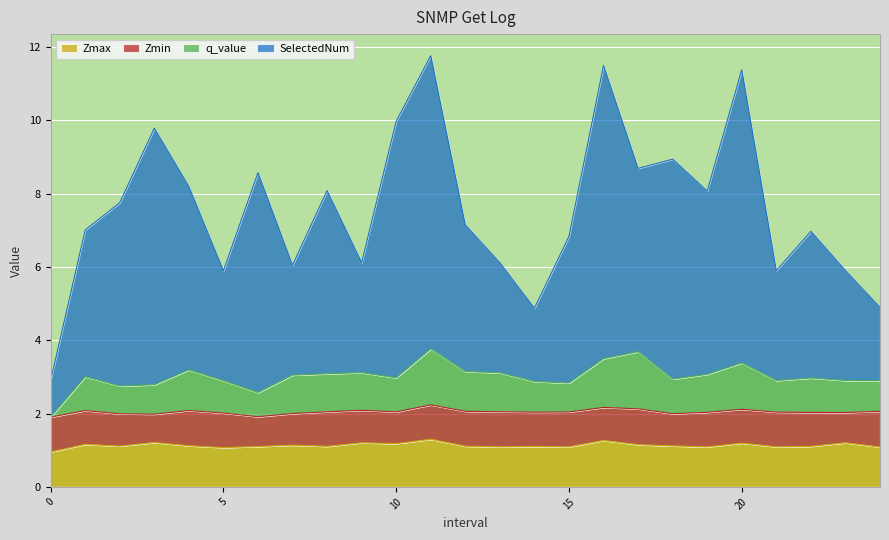

What is the total value across all series at 20?

11.4